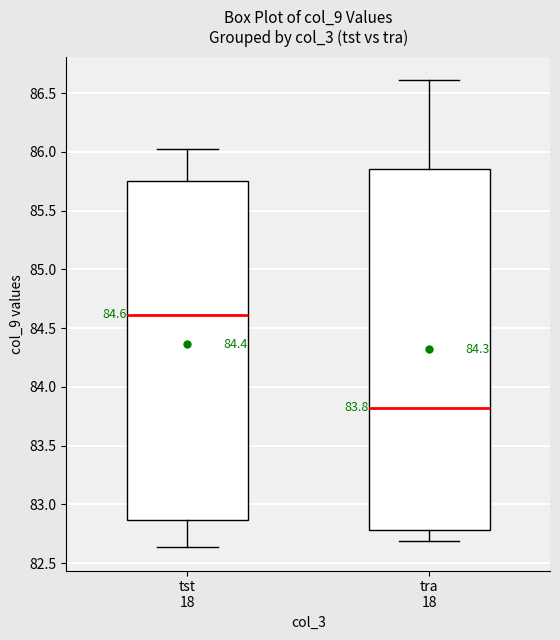

Which box is the tallest, from its lower edge to its upper edge?

tra 18